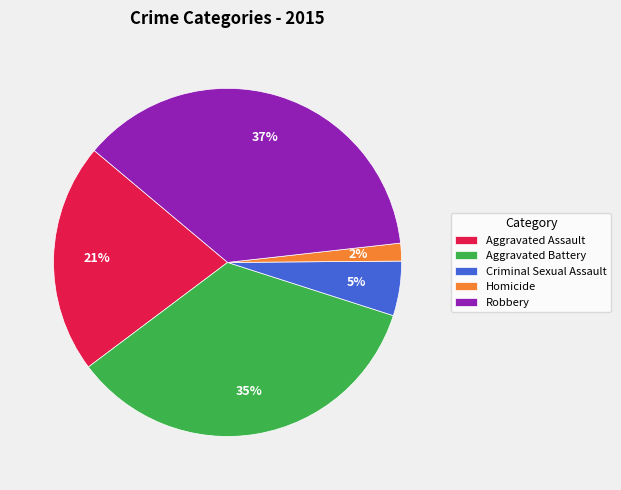

Which has a higher value, Robbery or Aggravated Assault?

Robbery